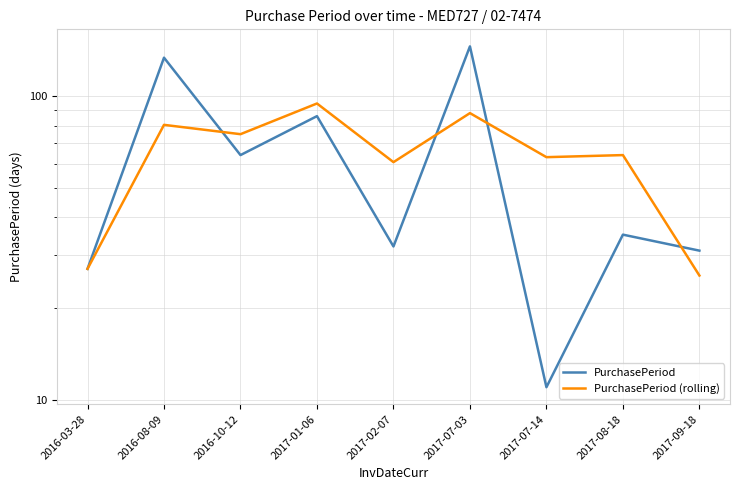

At 2017-09-18, list the series in order from smallest to largest.

PurchasePeriod (rolling), PurchasePeriod